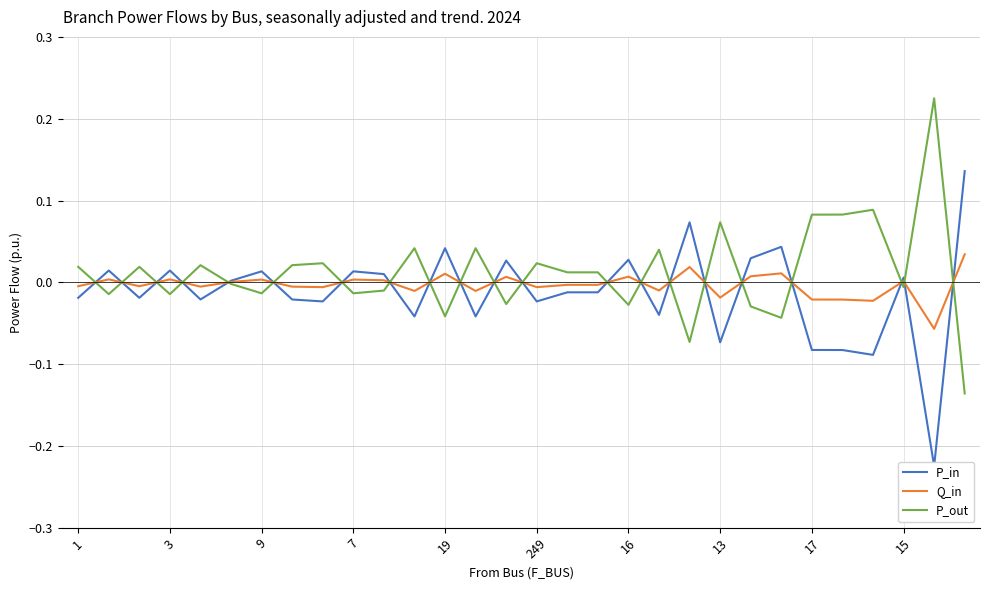

After their last crossing, which series has the higher values: P_out or Q_in?

Q_in